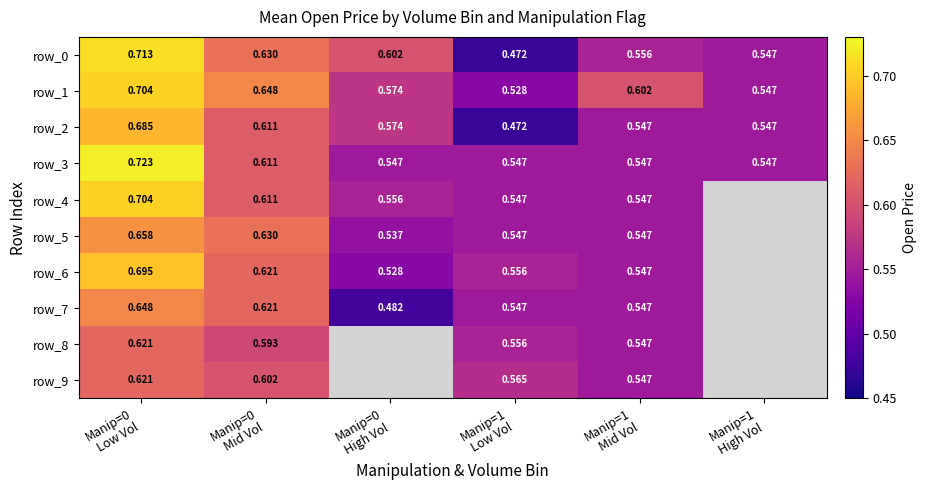

What is the maximum value for row_1?

0.7